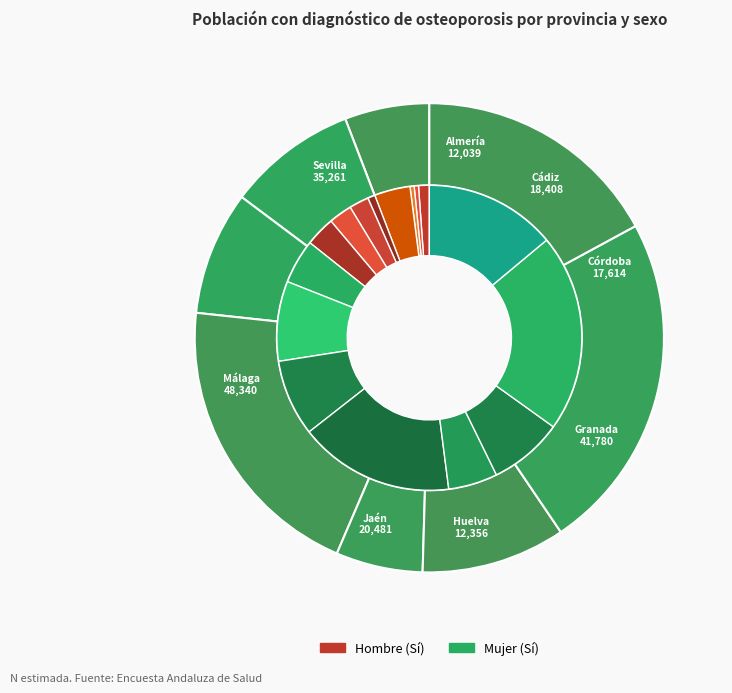

The Cádiz slice represents 23% of the pie. True or false?

False